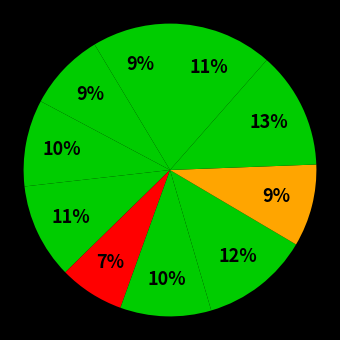

Rank the categories by value from highest to lowest.

i9, i7, i10, i4, i6, i3, i8, i1, i2, i5